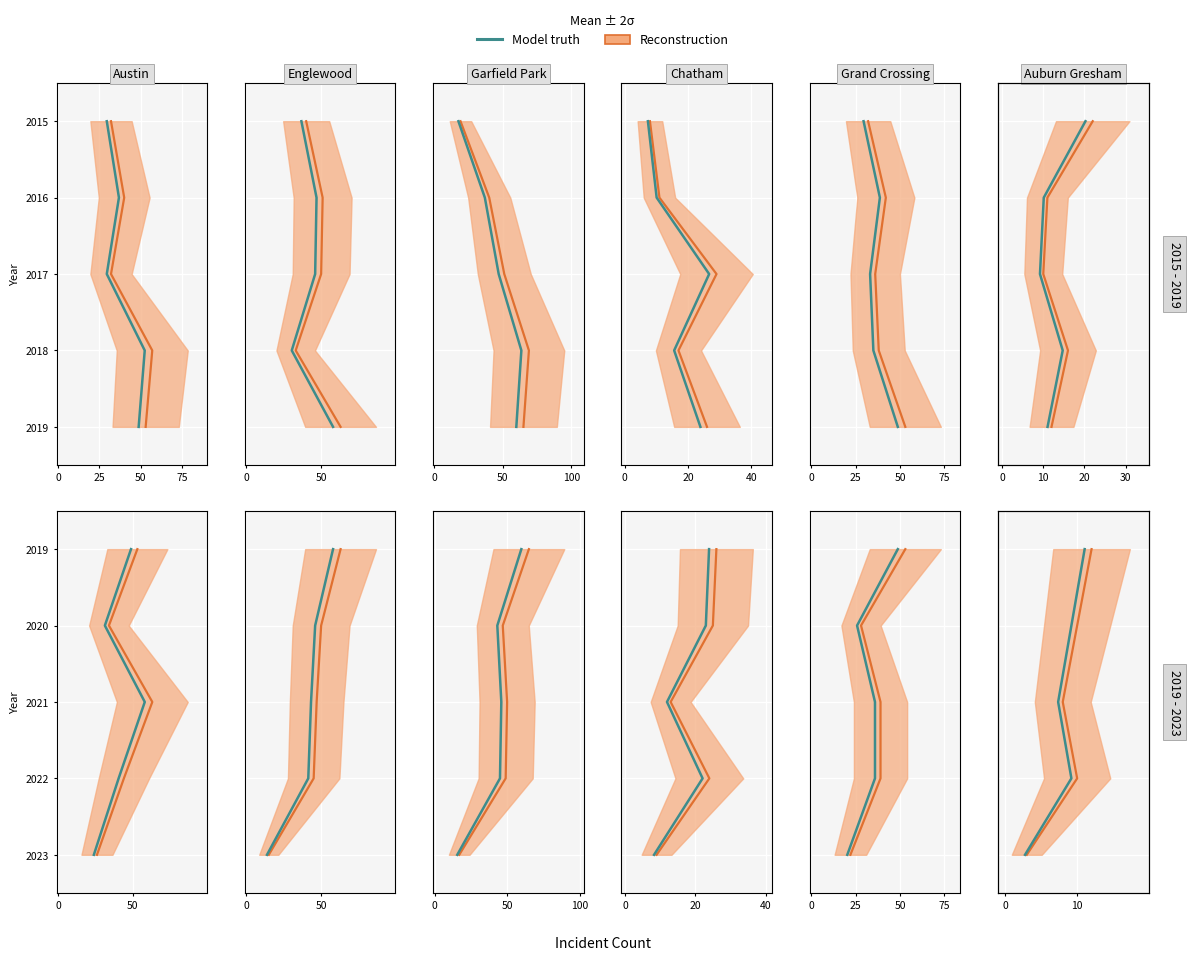

Is this an area chart (filled region under the line)?

No